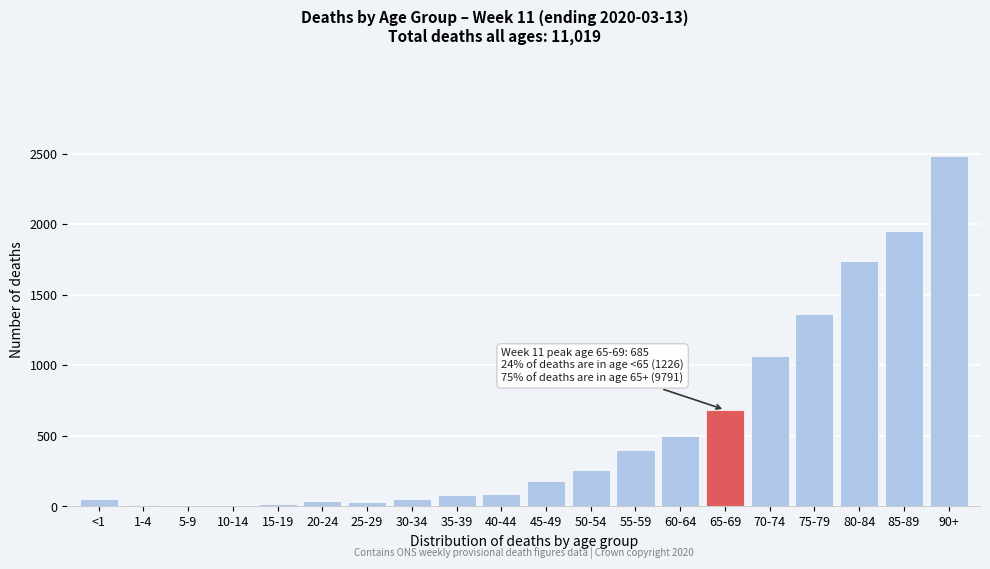

What is the sum of all values?

11017